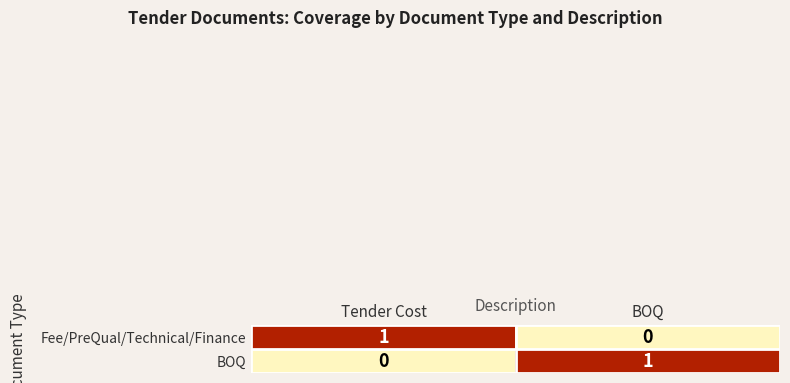

At Tender Cost, list the series in order from largest to smallest.

Fee/PreQual/Technical/Finance, BOQ